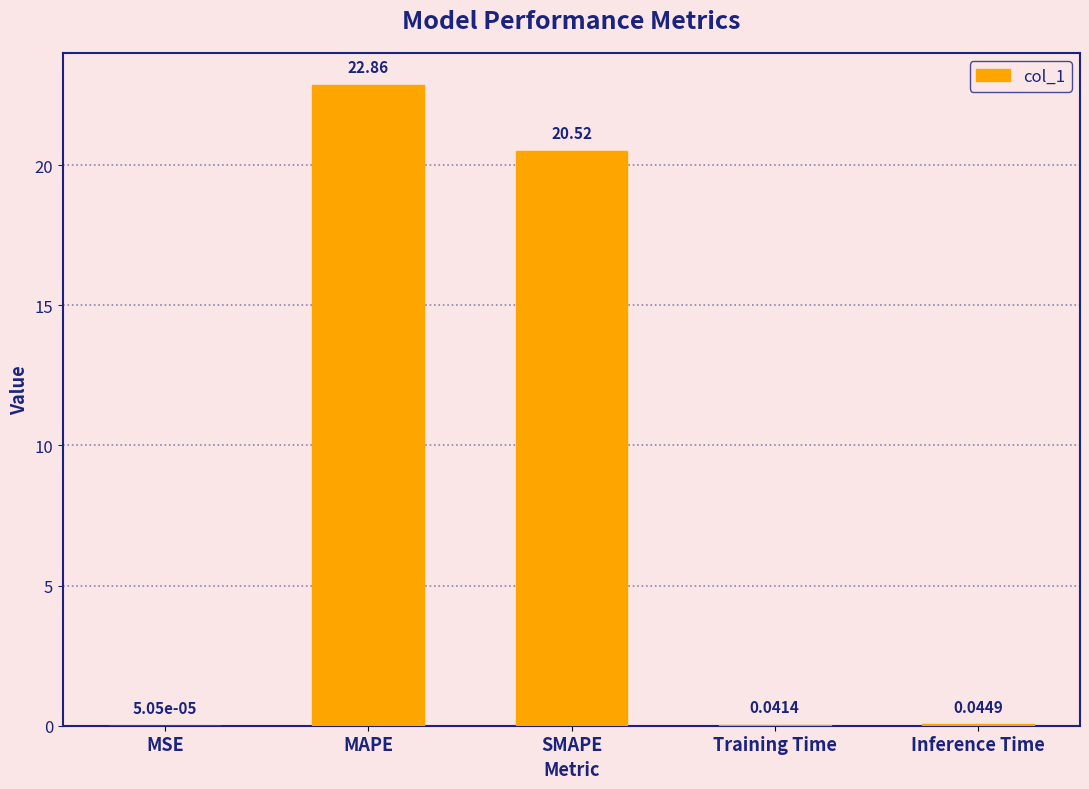

Which has a higher value, MSE or MAPE?

MAPE